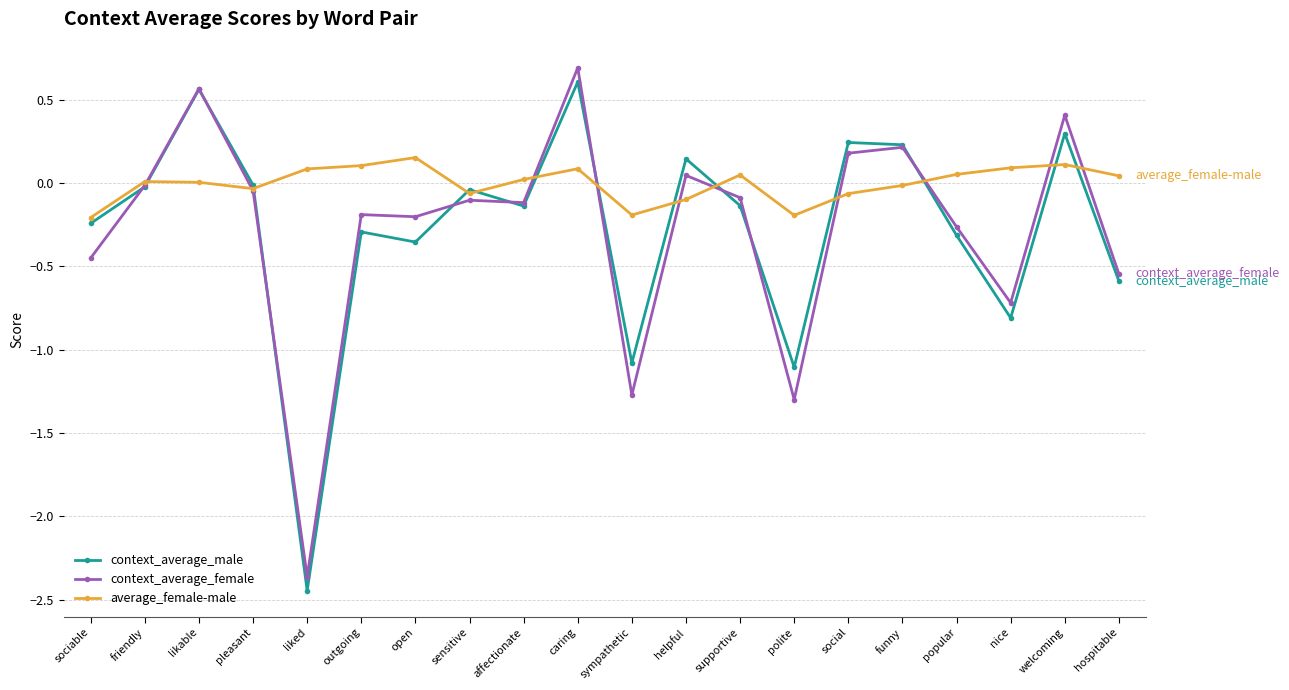

True or false: context_average_male has more than 0 interior local peaks.

True